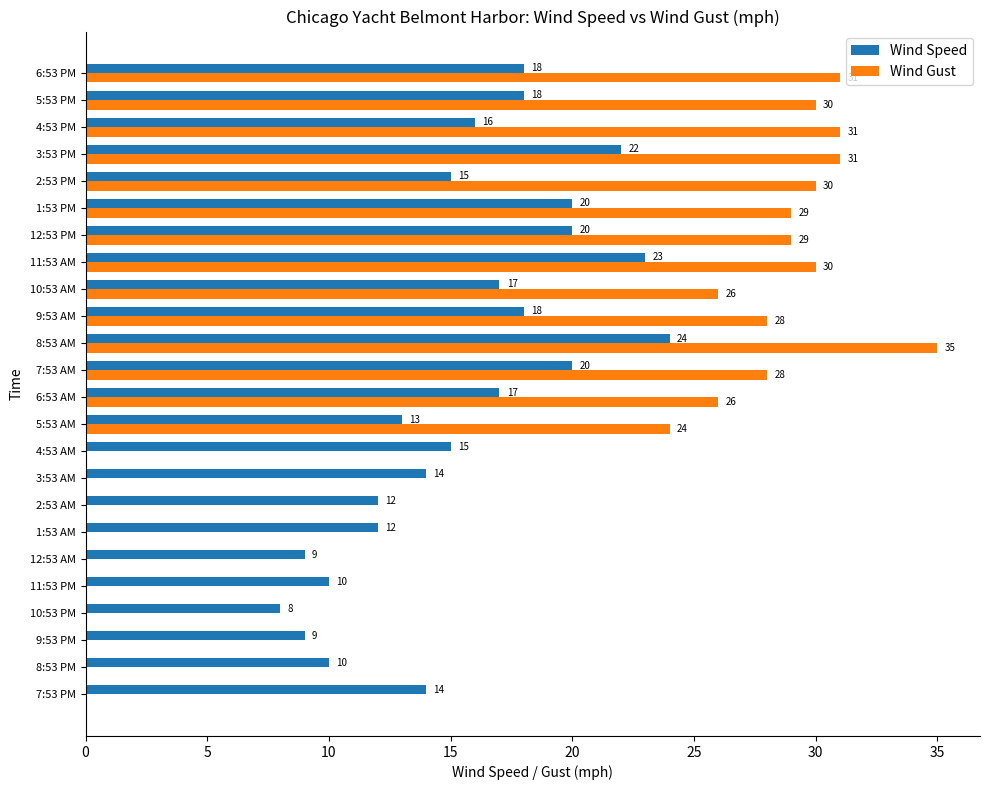

What is the approximate value of Wind Gust at 1:53 PM, to the nearest 5?

30